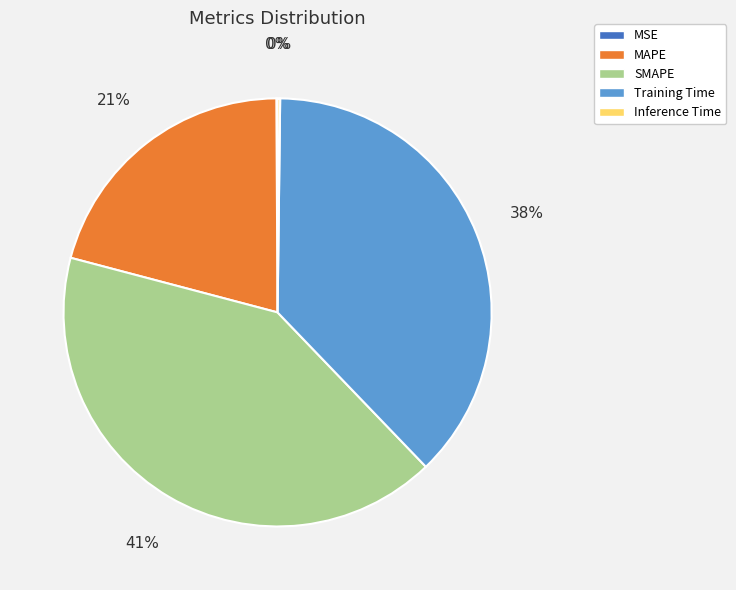

Is there a majority slice in this chart?

No